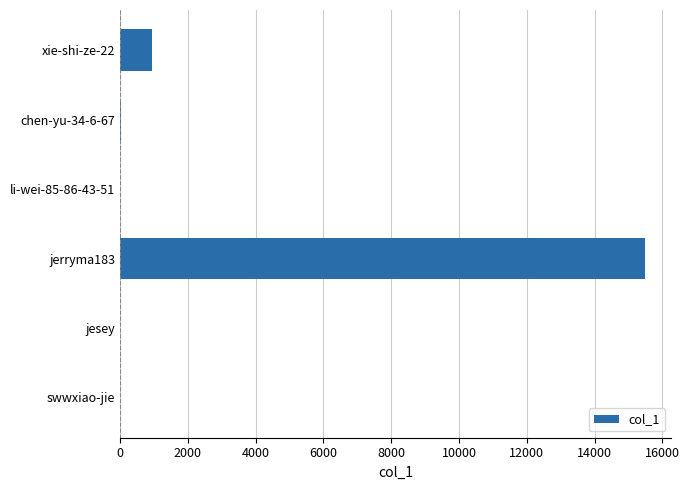

Which label corresponds to the largest value in the chart?

jerryma183